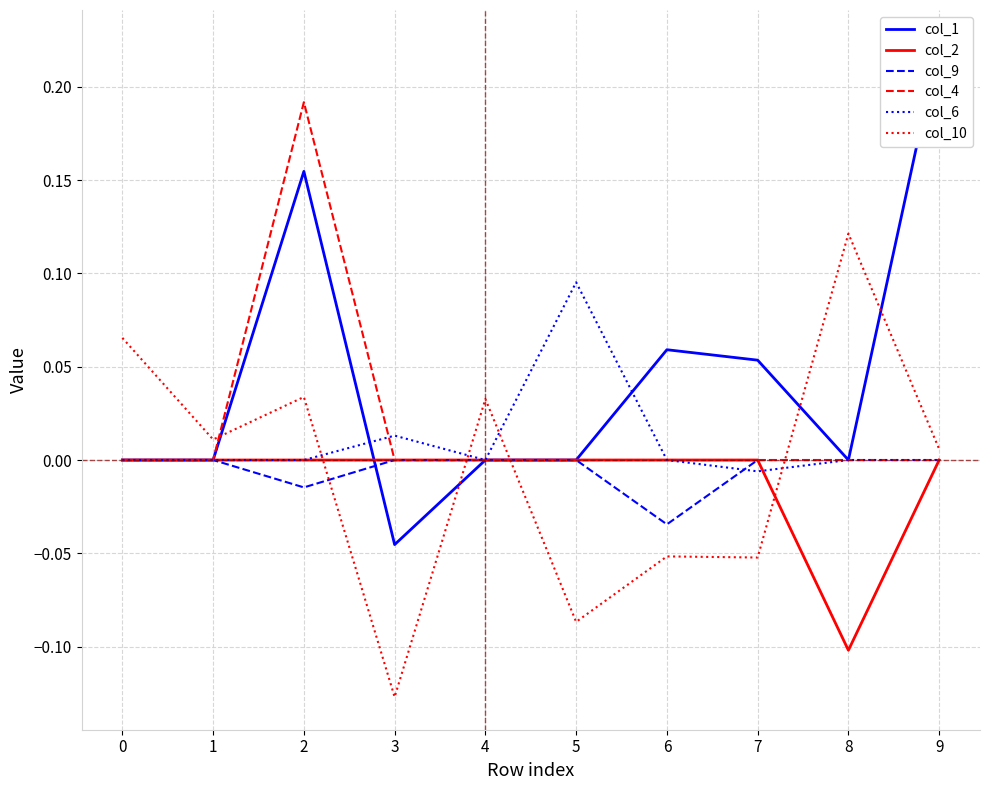

At which label does col_6 reach its peak?

5